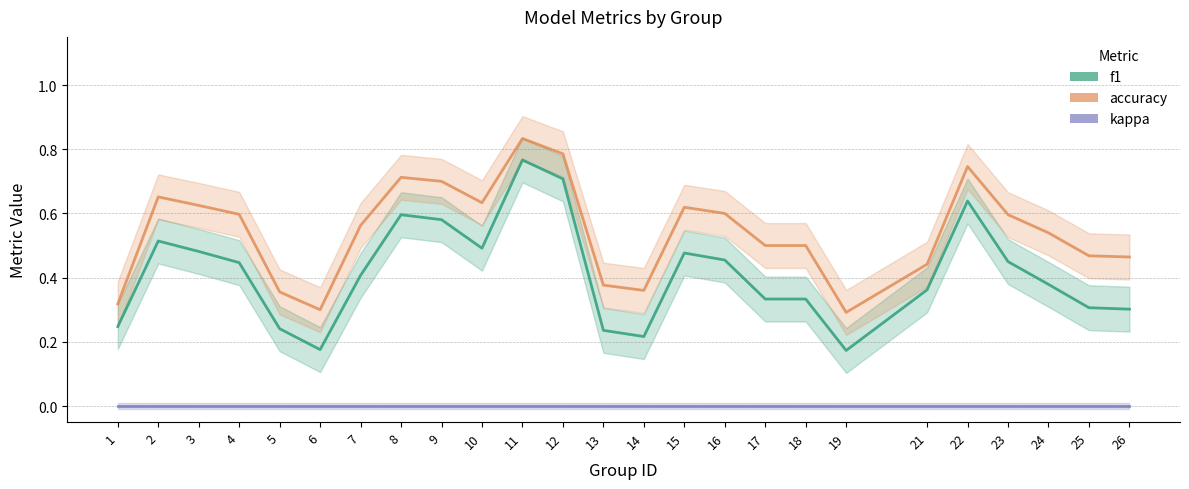

At 22, list the series in order from smallest to largest.

kappa, f1, accuracy